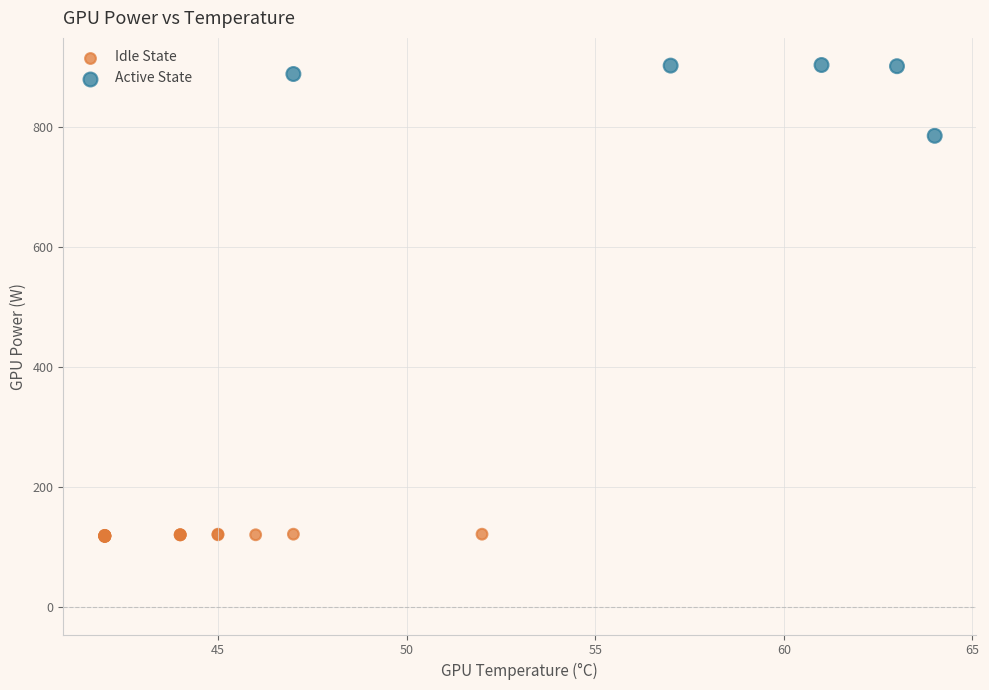

What are all the series names shown in the legend?

Idle State, Active State